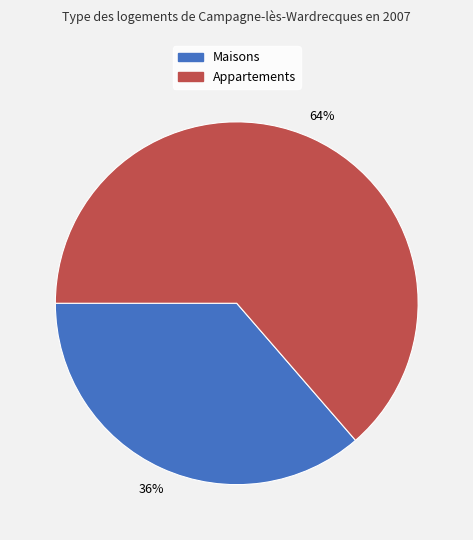

To the nearest percent, what is the average slice percentage?

50%